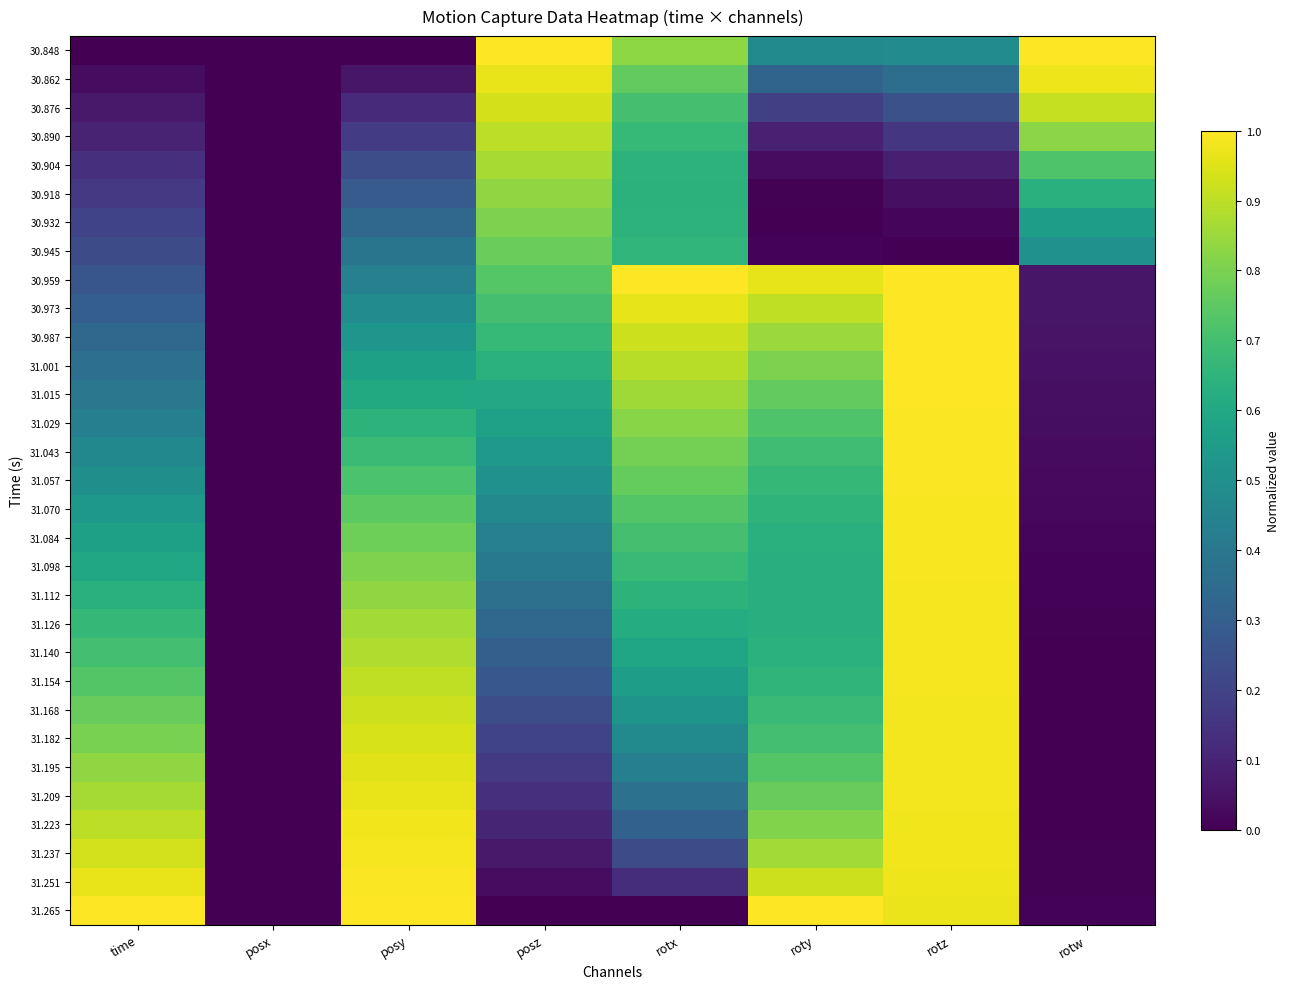

At which category is the sum across all series the highest?

rotz